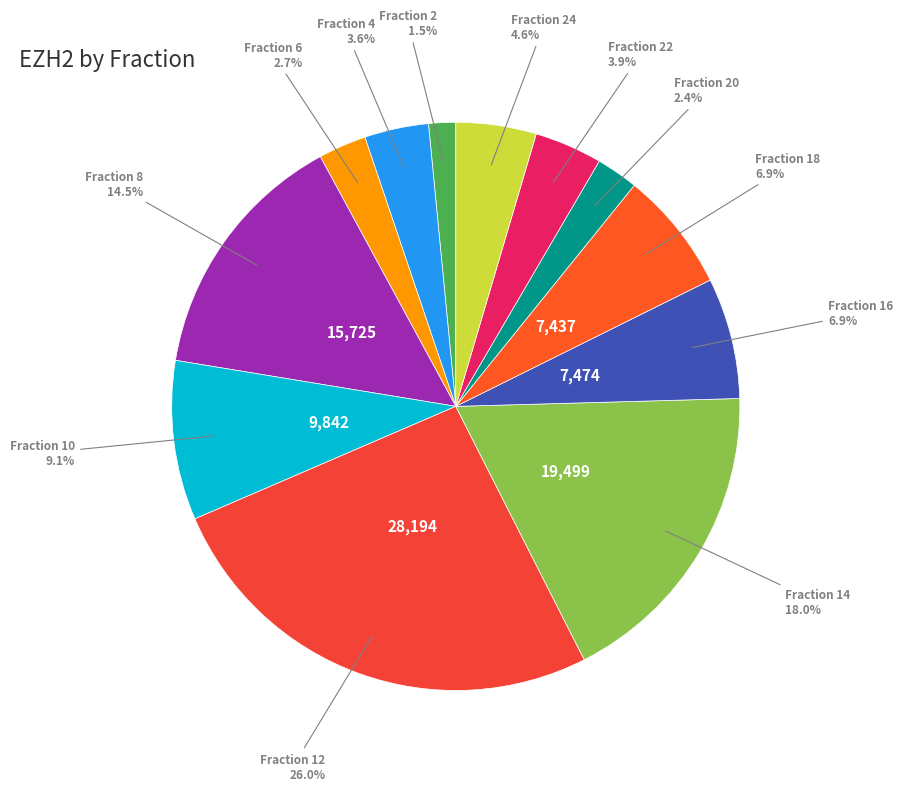

Does any single category account for the majority?

No